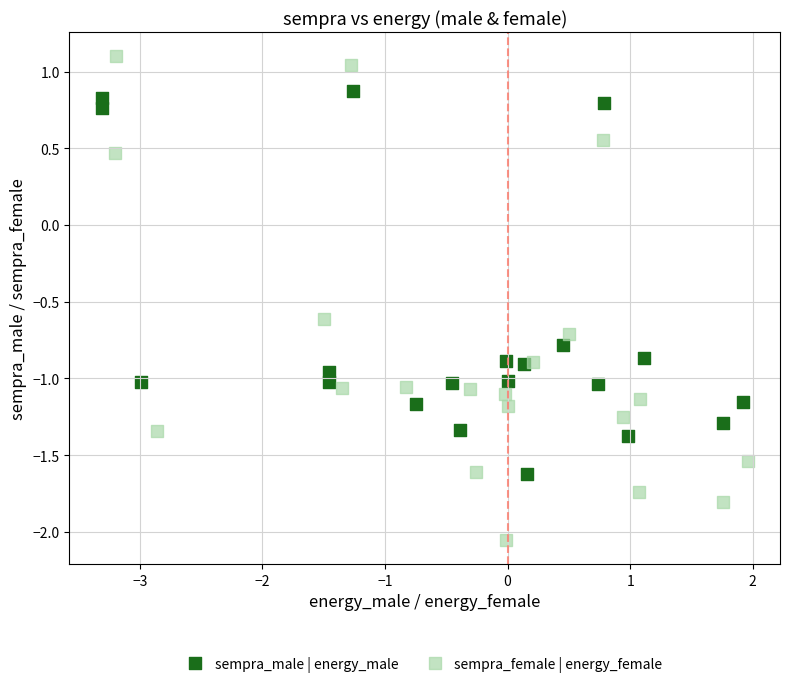

Which series contains the lowest Y value?

sempra_female | energy_female